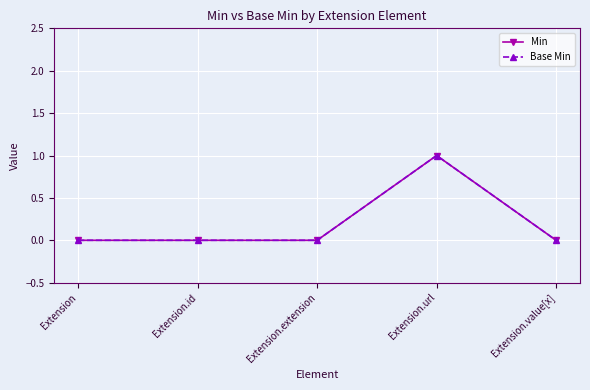

Which series has the widest spread of values?

Min